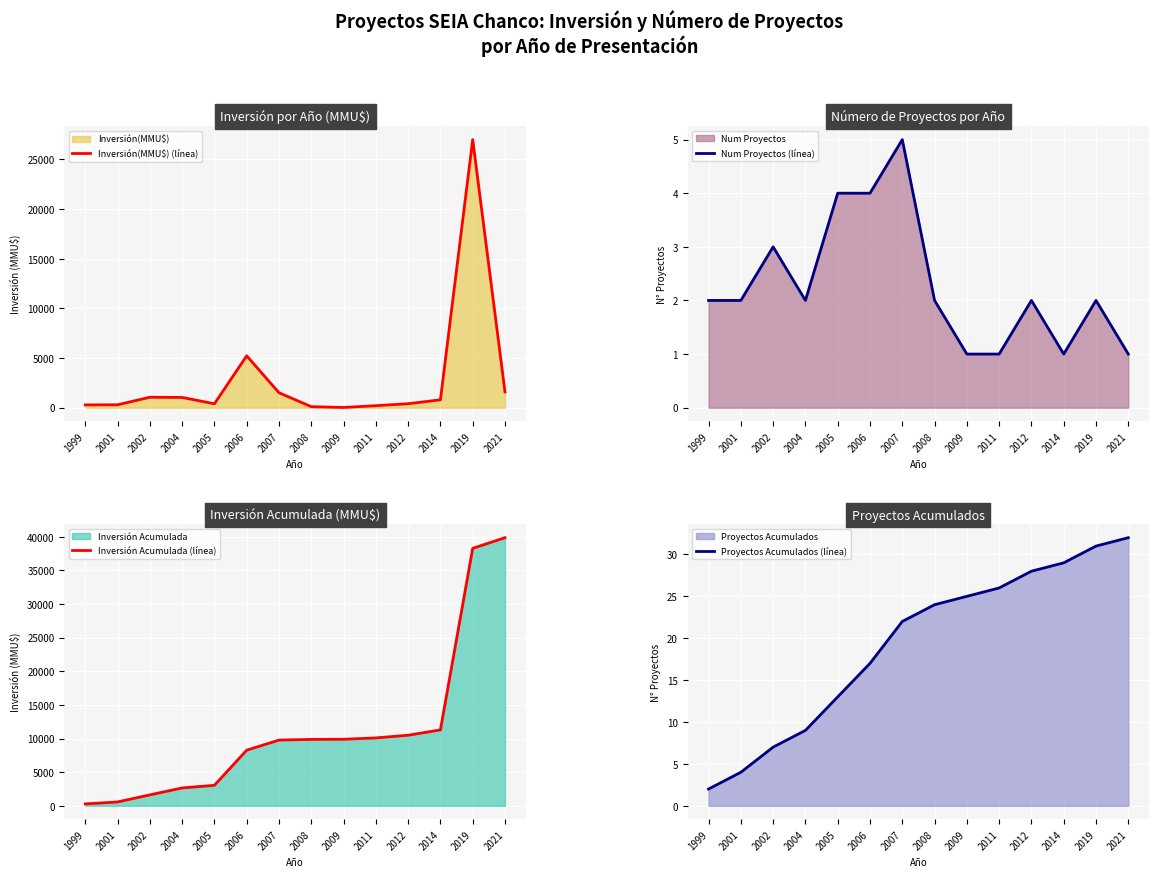

Read the Inversión Acumulada (línea) value at 1999, to the nearest 10.

280